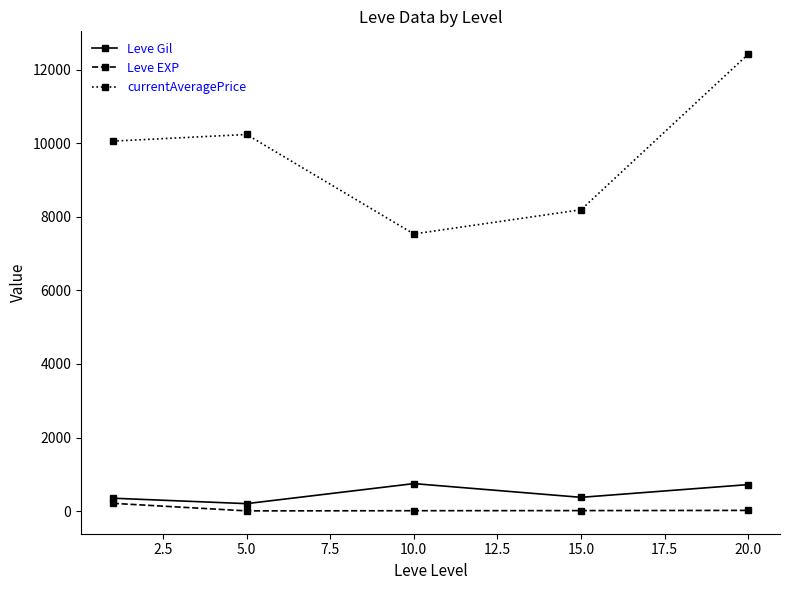

At how many categories does at least one series exceed 11340?

1